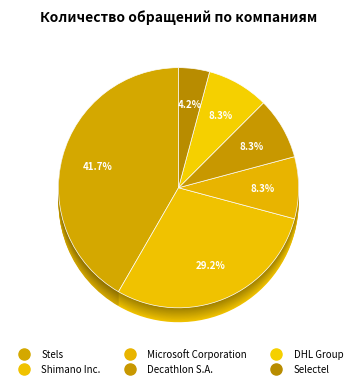

Which slice is the smallest?

Selectel